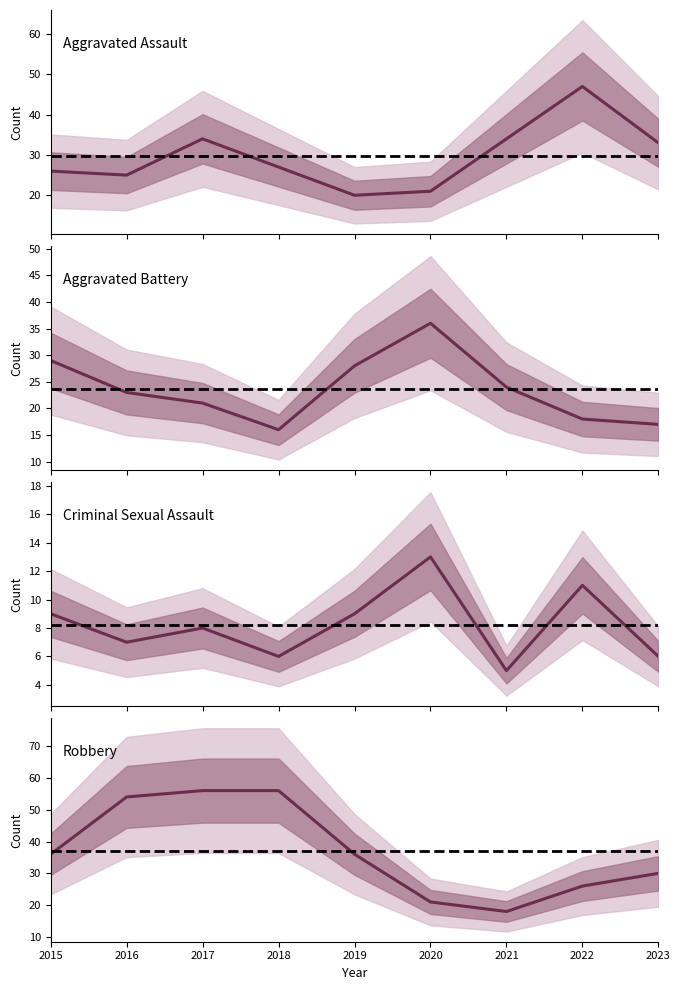

True or false: Aggravated Battery has a value of 21 at 2017.

True